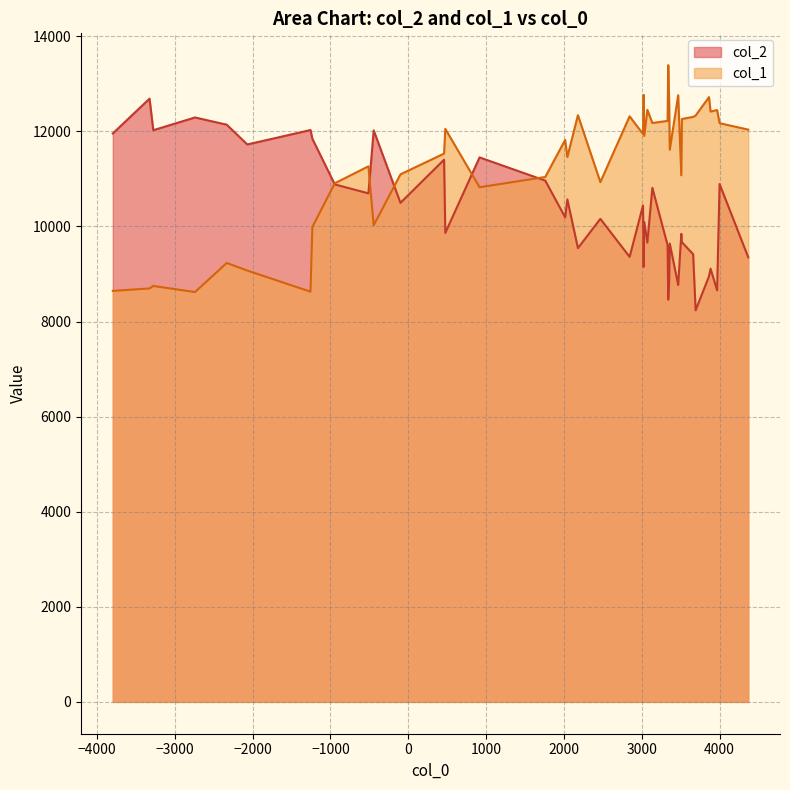

Rank the series at 27 from lowest to highest value.

col_2, col_1